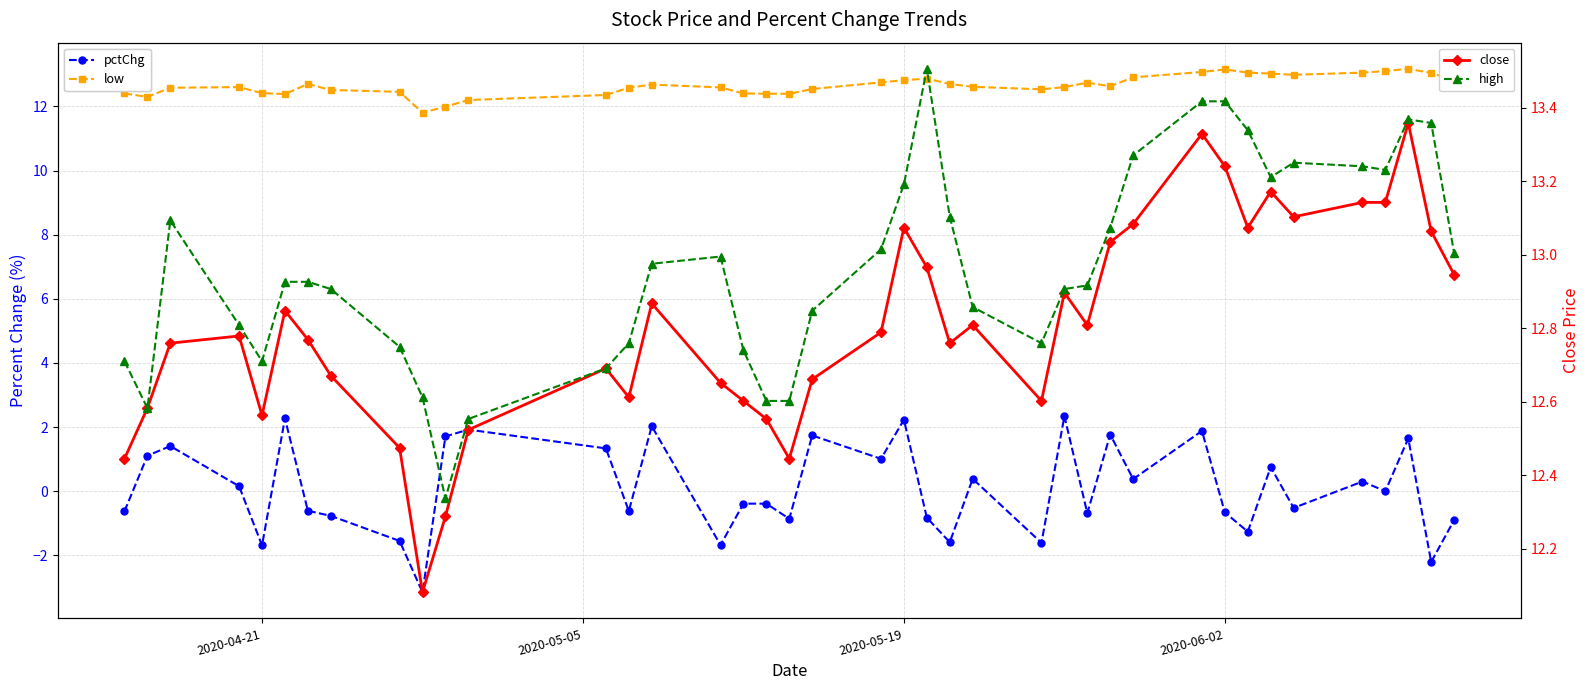

What are all the series names shown in the legend?

pctChg, low, close, high